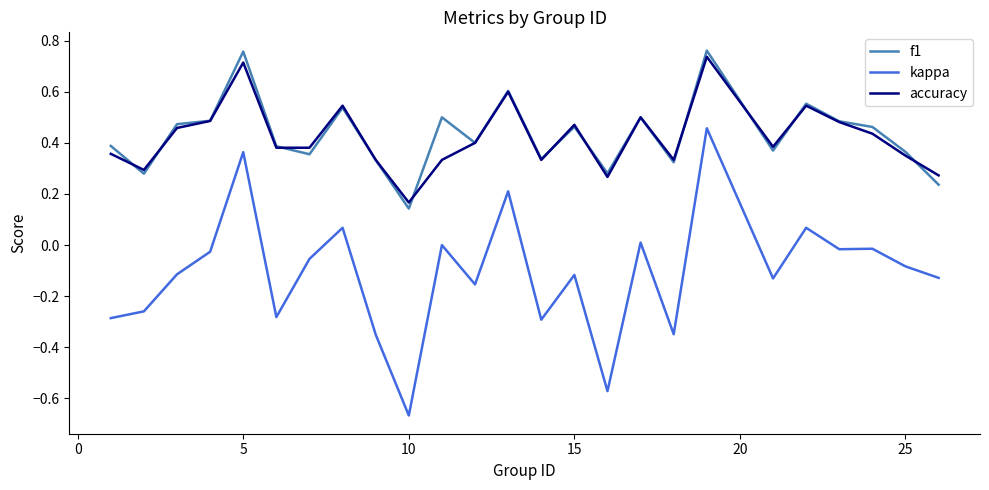

True or false: kappa and f1 intersect in this chart.

False